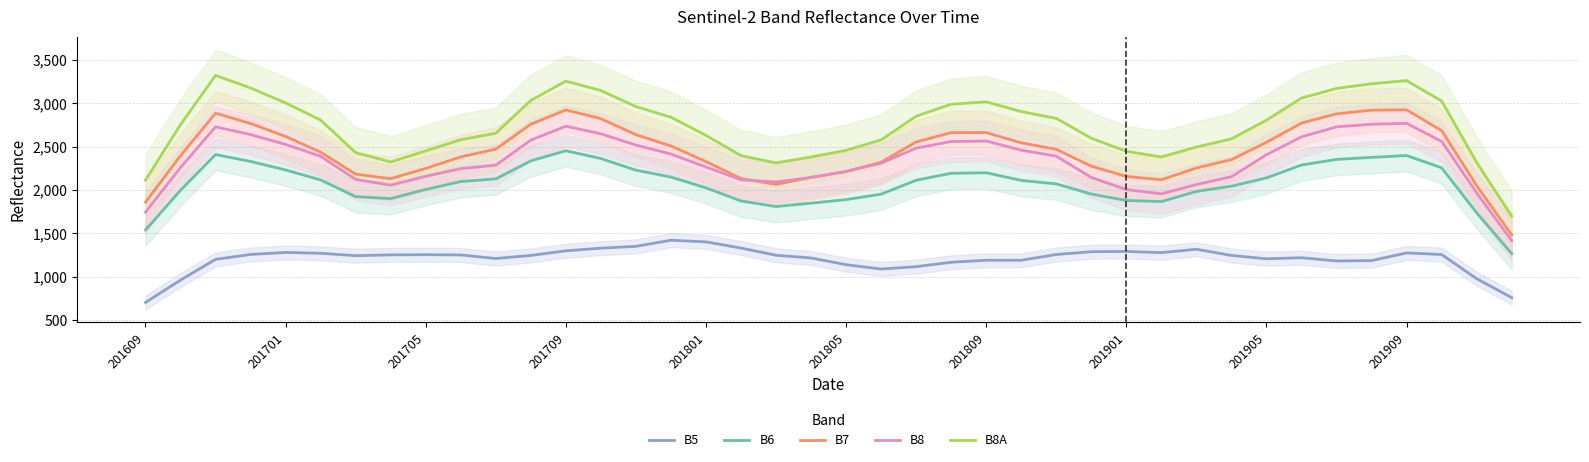

At which label is B8A closest to 2508?

30